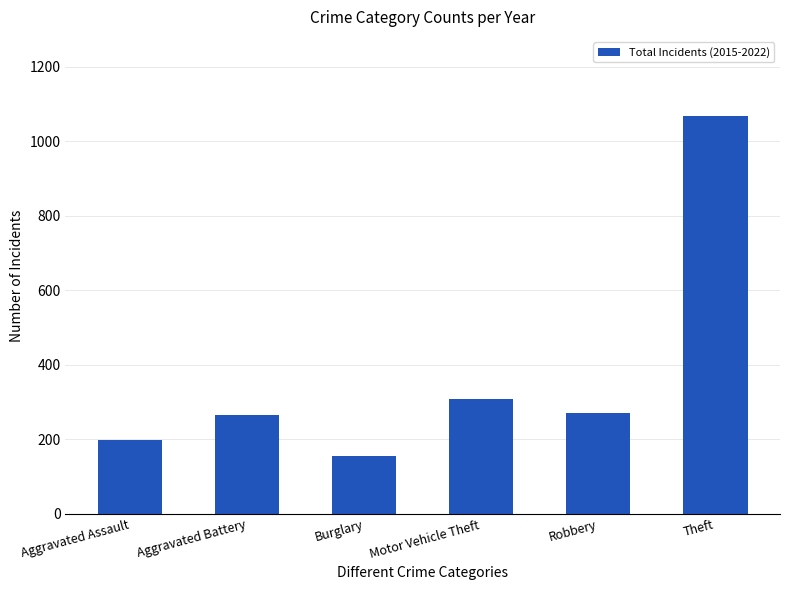

Is it true that the value at Robbery is 118?

False